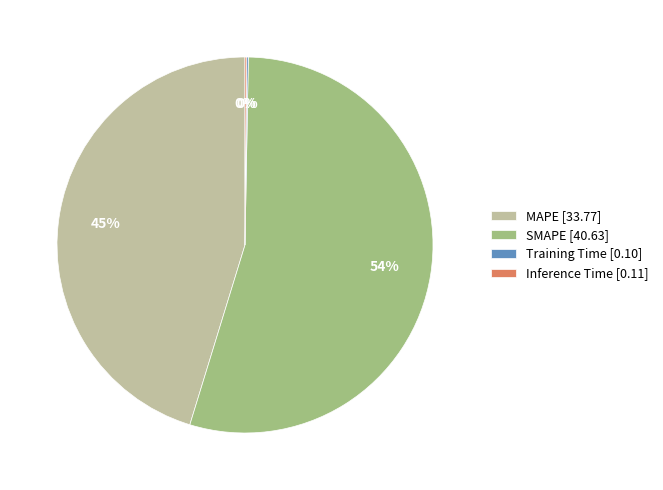

The MAPE slice represents 39% of the pie. True or false?

False